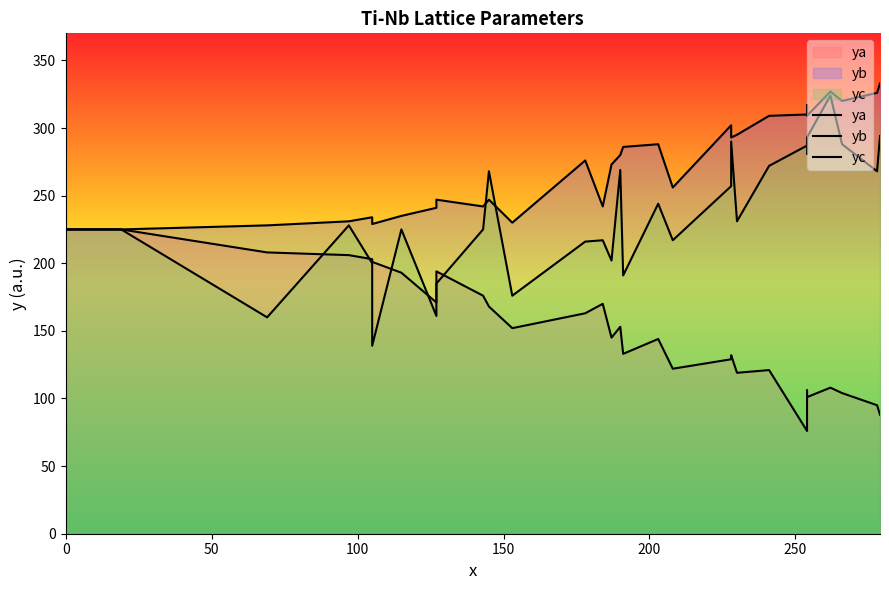

What is the average value of the yc series?

235